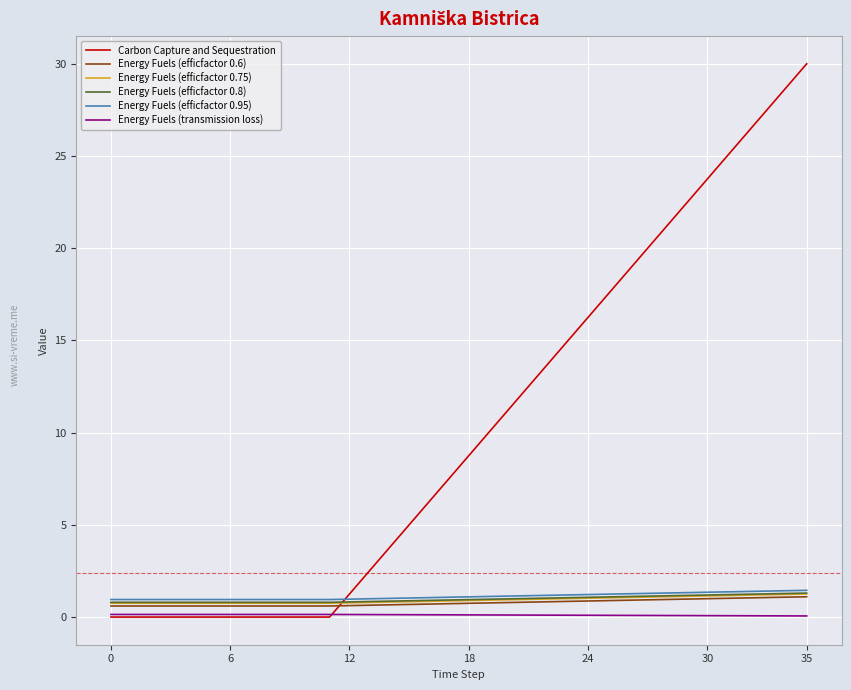

True or false: Energy Fuels (transmission loss) and Energy Fuels (efficfactor 0.95) cross at least once.

False